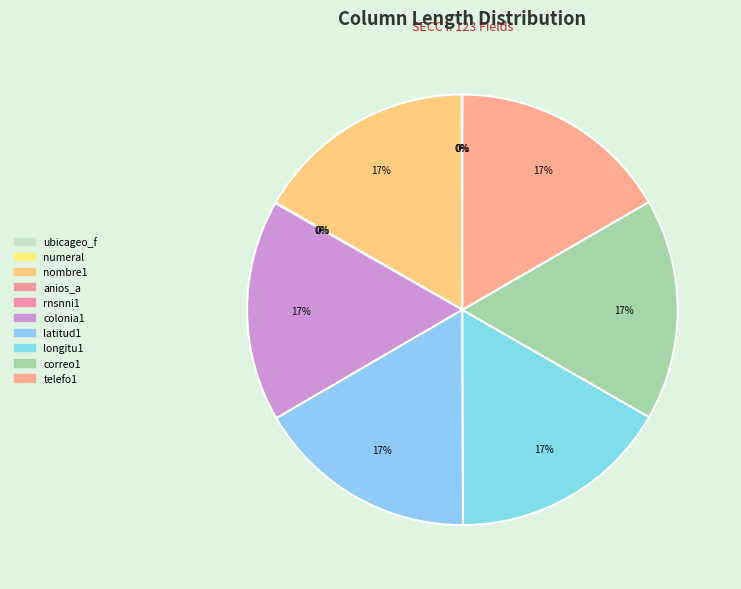

What is the ratio of the value at nombre1 to the value at anios_a?

625.0